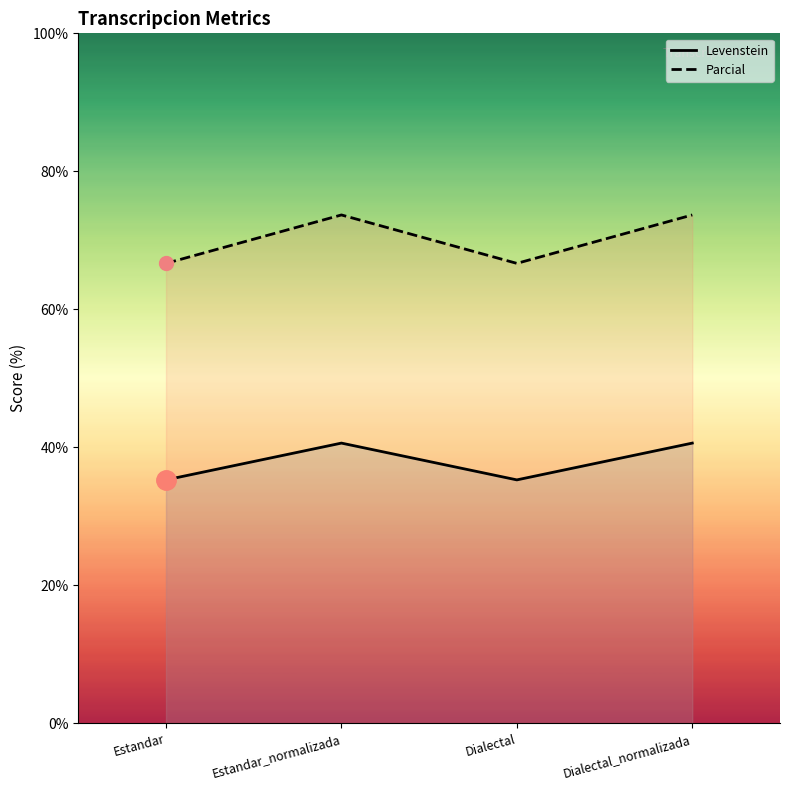

Reading left to right, extract all data points from this chart.

Levenstein: 35.3	40.6	35.3	40.6
Parcial: 66.7	73.7	66.7	73.7